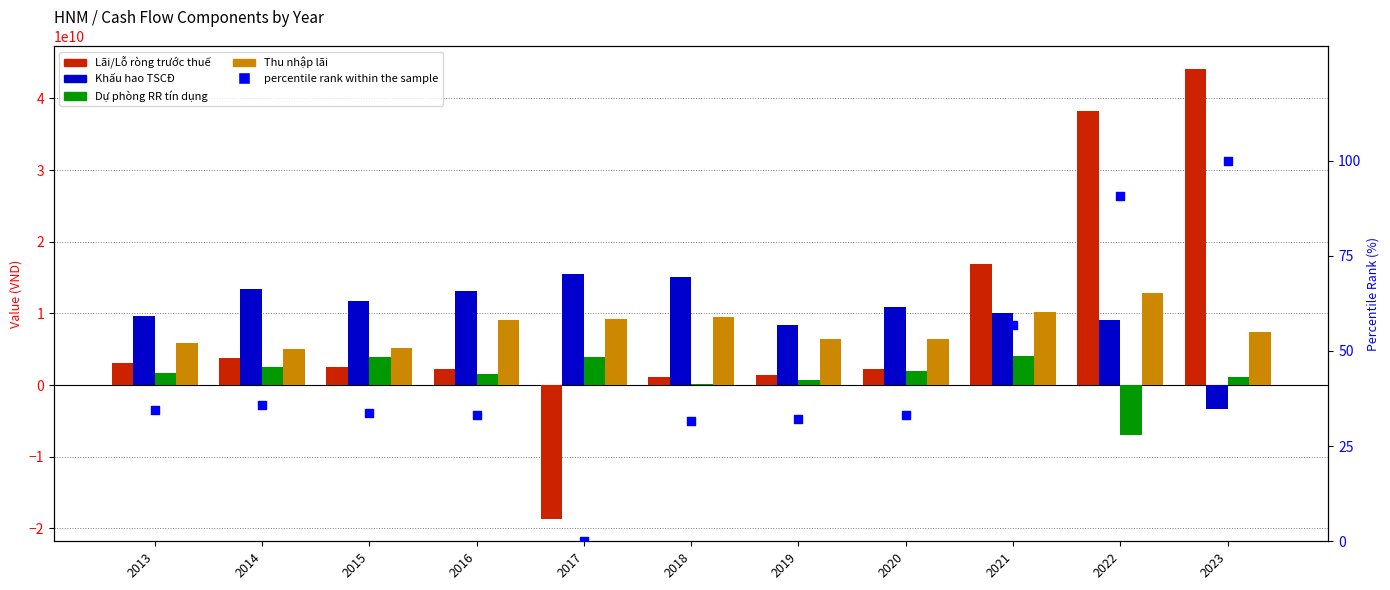

At how many categories does at least one series exceed 13622950390?

5